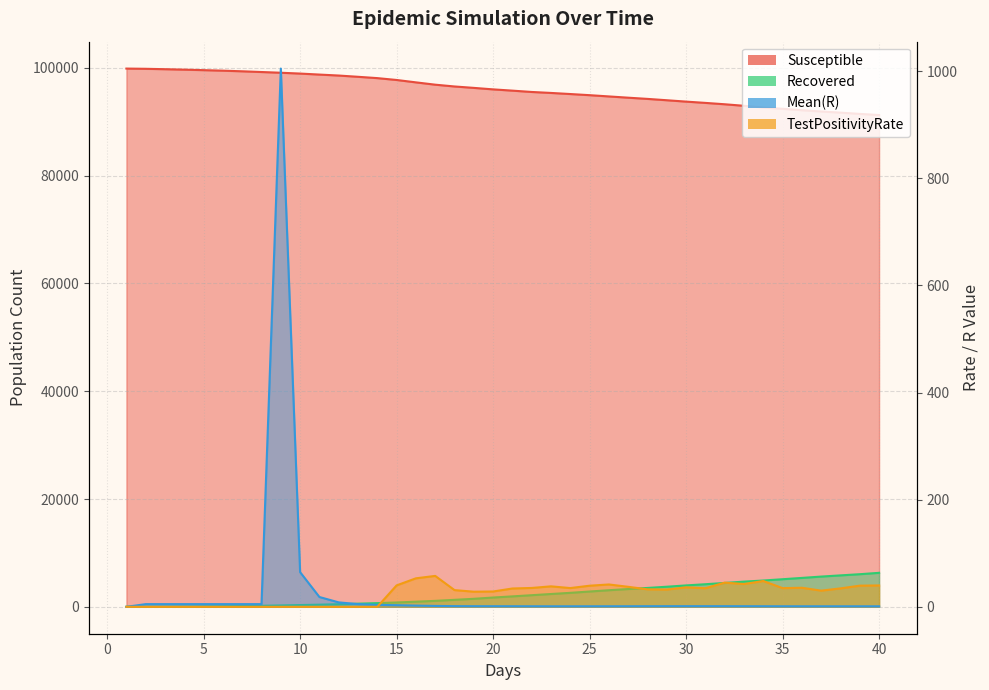

What position from the left is 22.0?

22